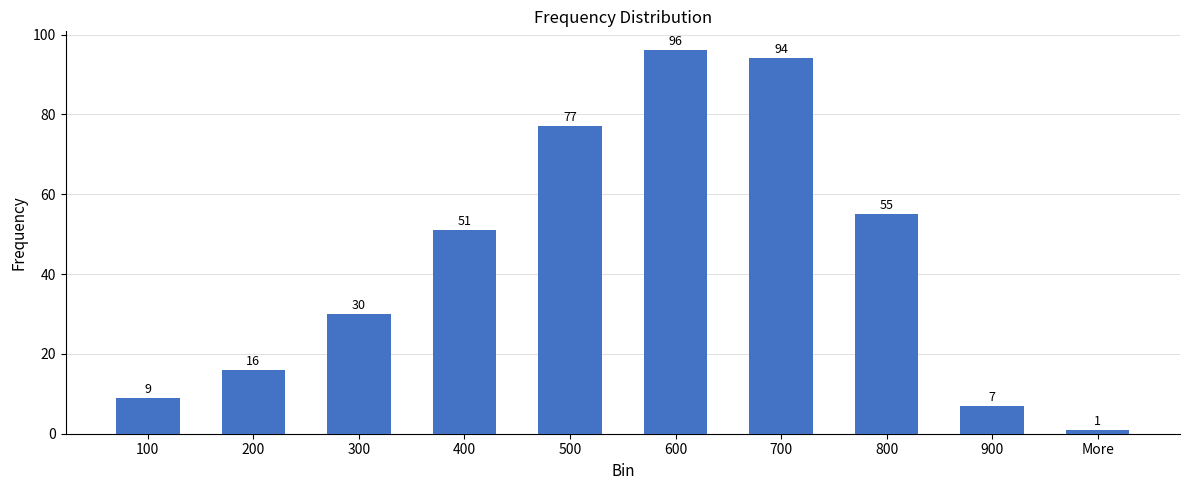

Reading left to right, list all the values displayed in this chart.

100=9	200=16	300=30	400=51	500=77	600=96	700=94	800=55	900=7	More=1